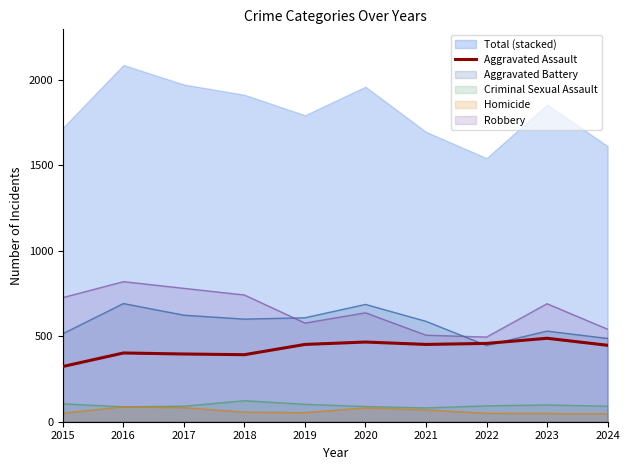

True or false: Aggravated Assault and Criminal Sexual Assault intersect in this chart.

False